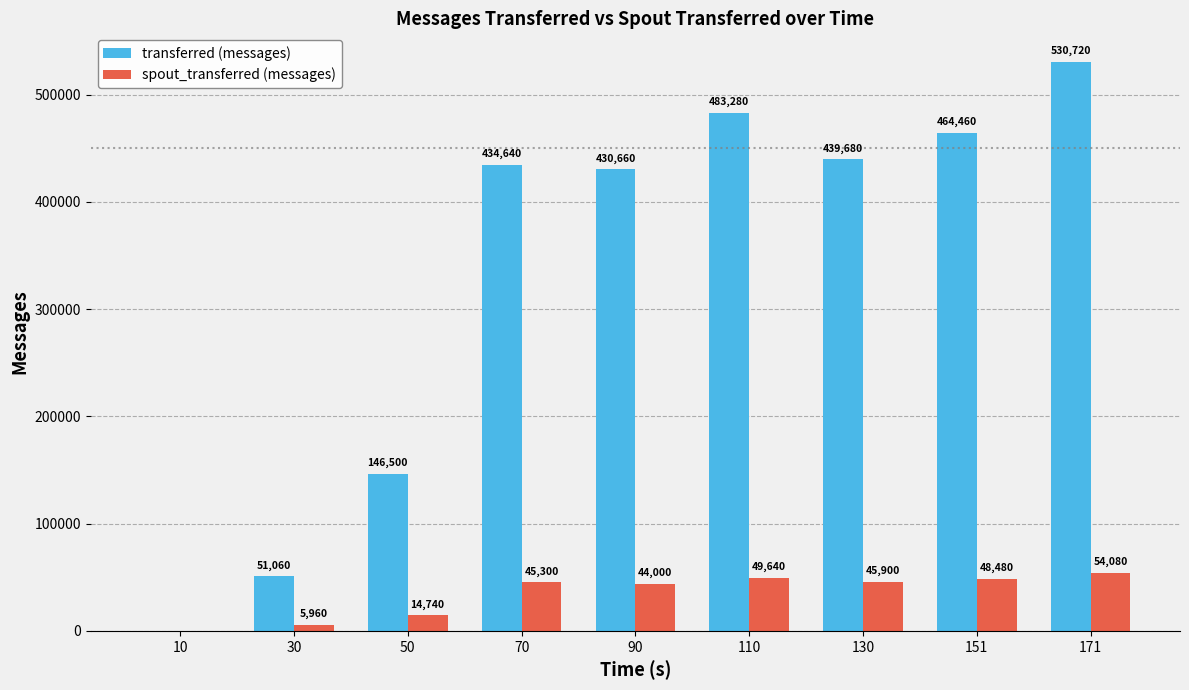

Are the bars grouped side by side (vs. stacked)?

Yes